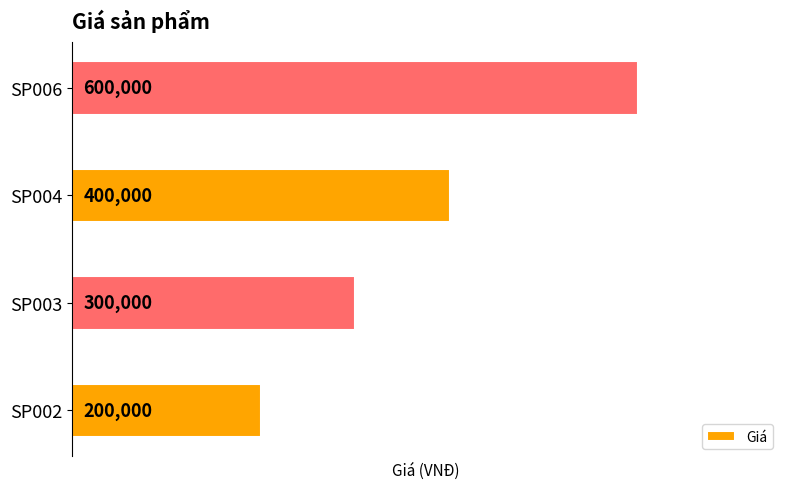

What is the maximum value shown in the chart?

600000